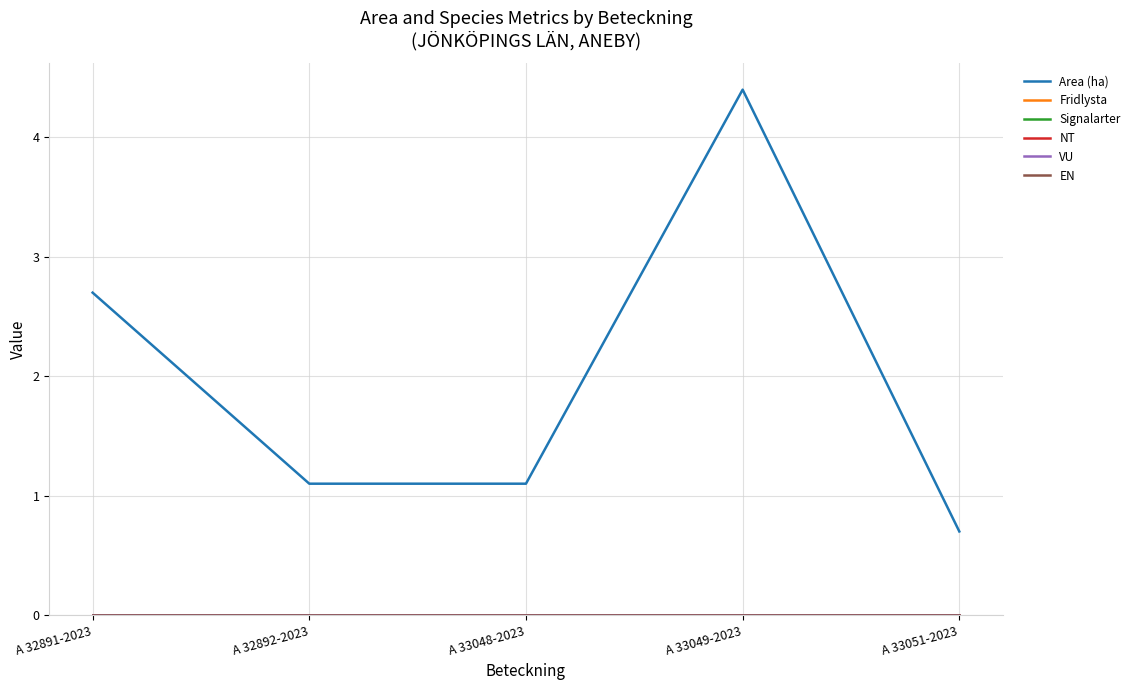

At how many categories does at least one series exceed 0?

5